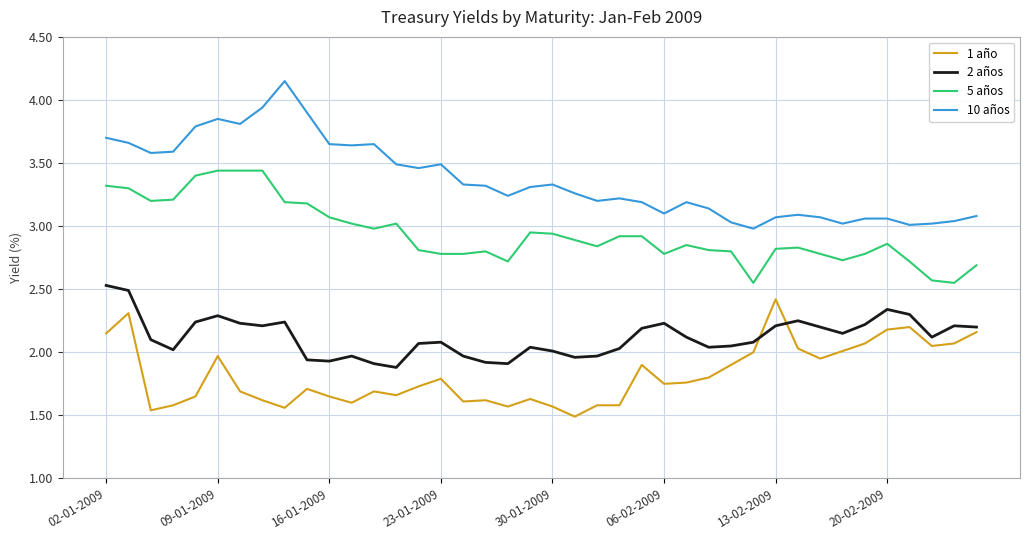

What is the difference between the maximum and minimum values in the 10 años series?

1.2